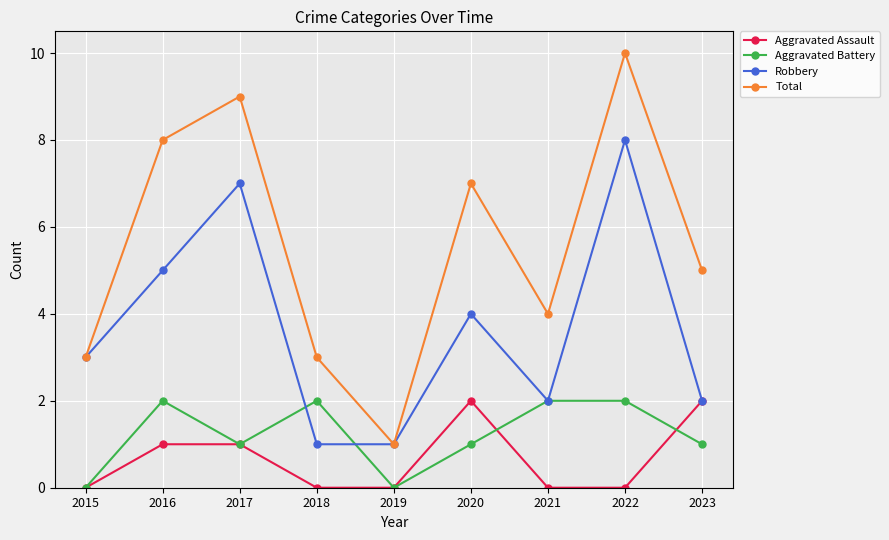

At 2022, list the series in order from largest to smallest.

Total, Robbery, Aggravated Battery, Aggravated Assault